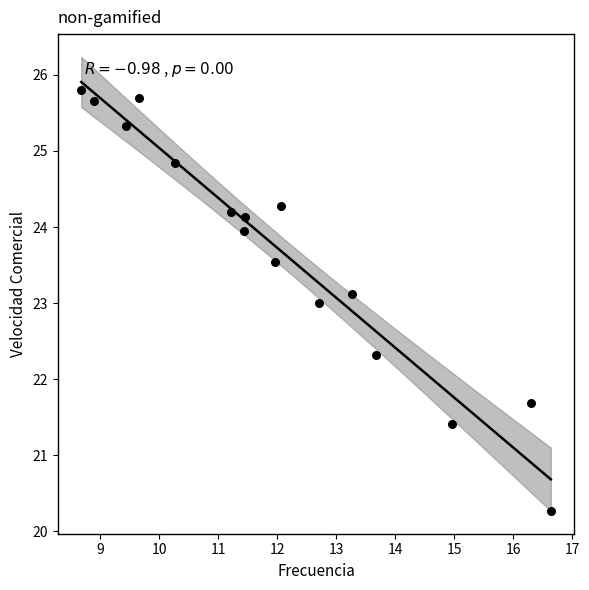

What is the range of X values (max minus min)?

8.0